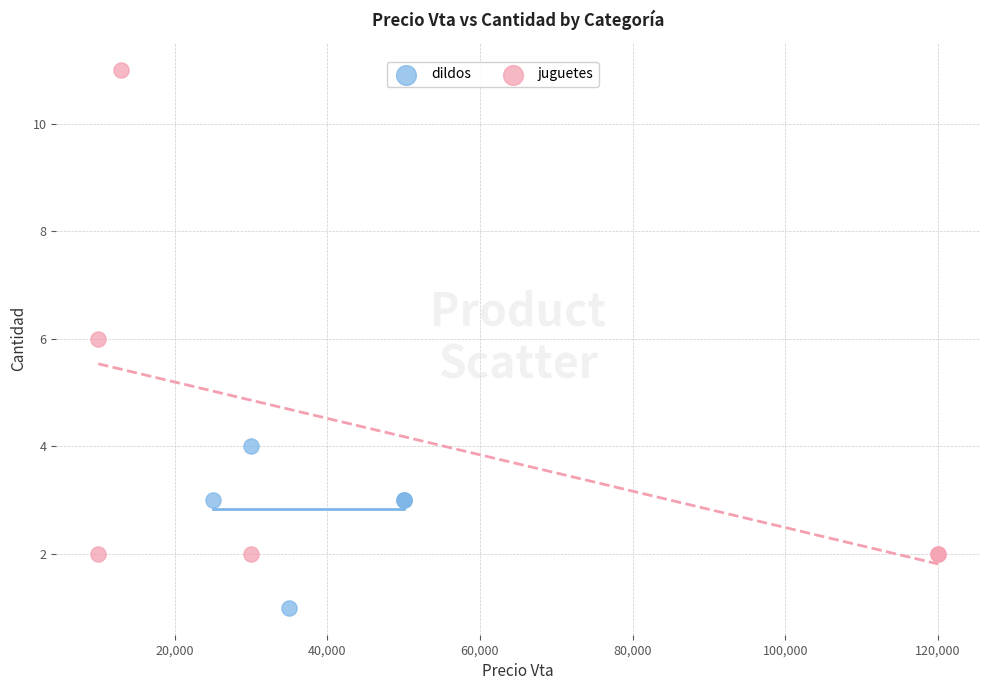

Which series has the widest spread of Y values?

juguetes